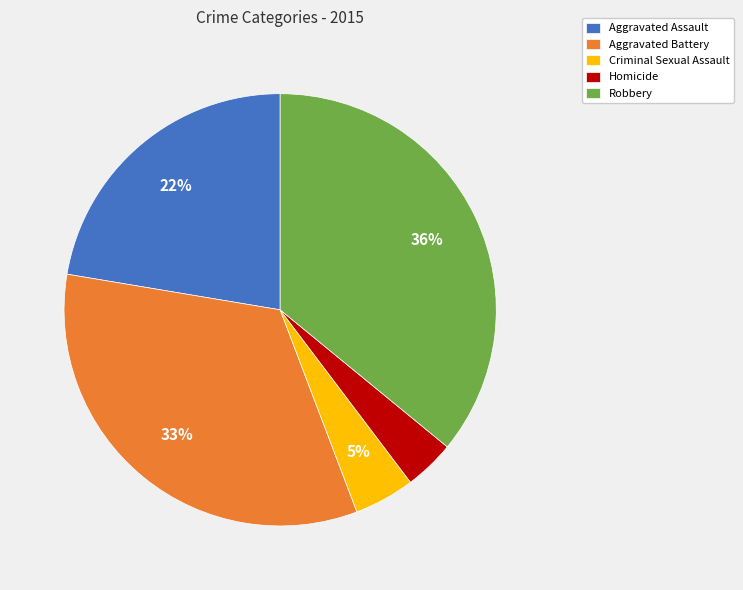

Is Aggravated Battery the majority of the pie?

No